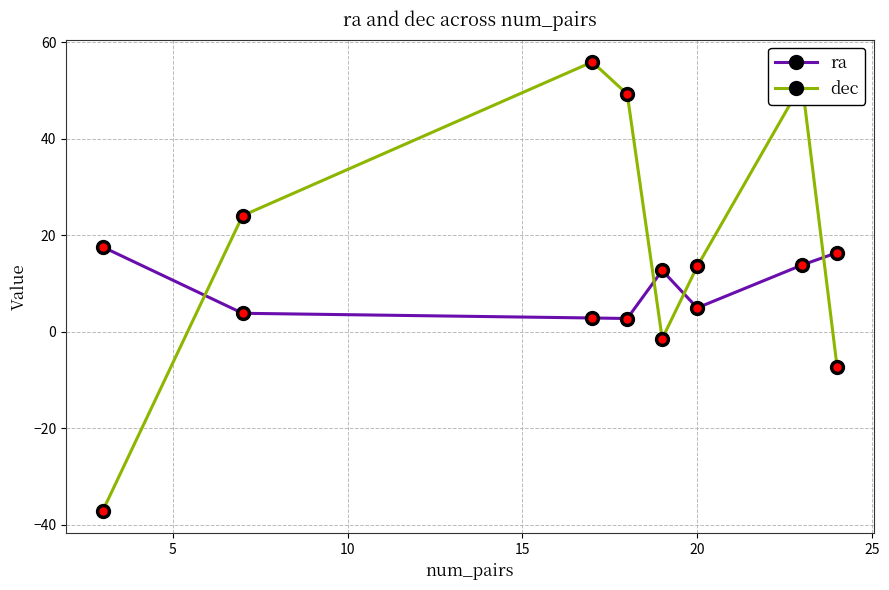

List the series in order of their overall mean, lowest first.

ra, dec